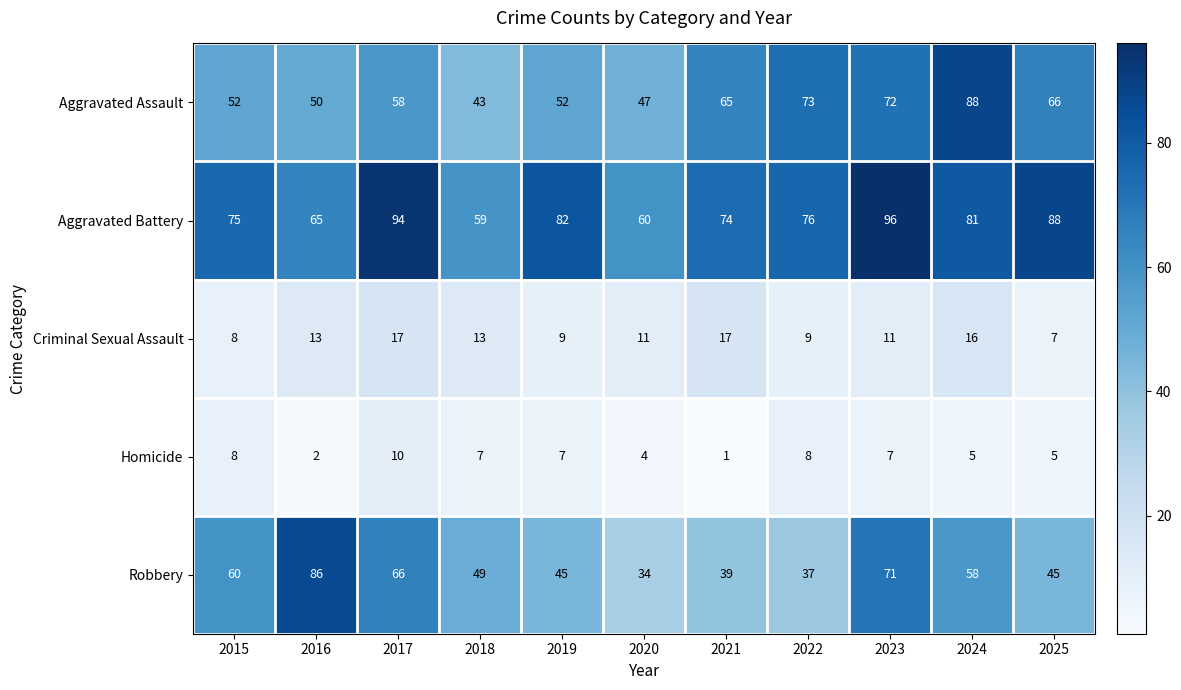

Is it true that Homicide equals 5 at 2024?

True